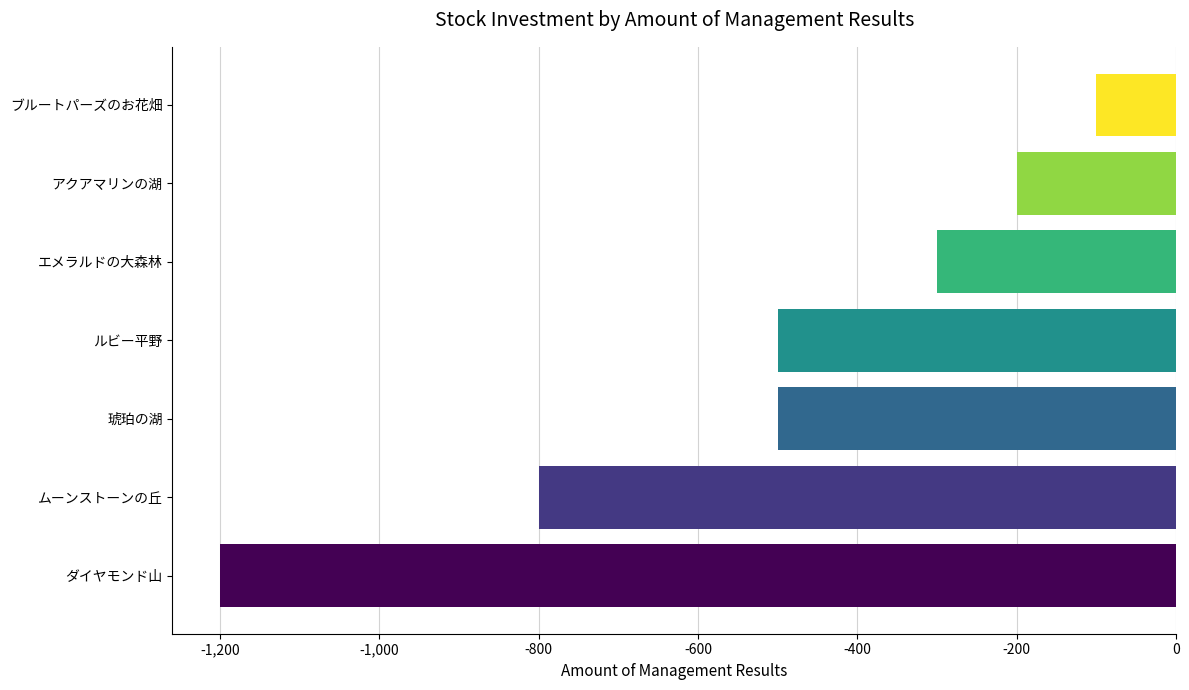

Does the chart contain stacked bars?

No